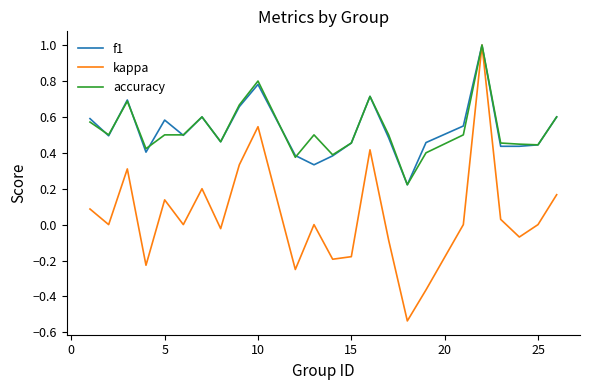

What is the maximum value for f1?

1.0